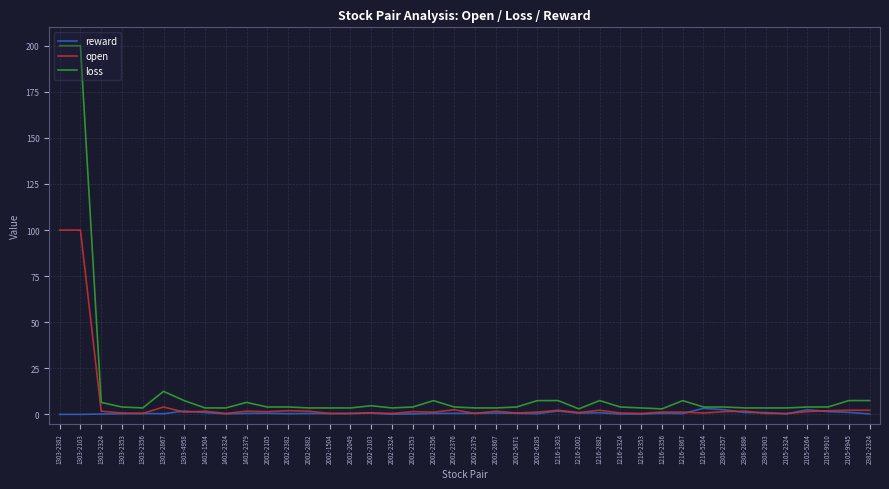

List the series in order of their peak value, highest first.

loss, open, reward